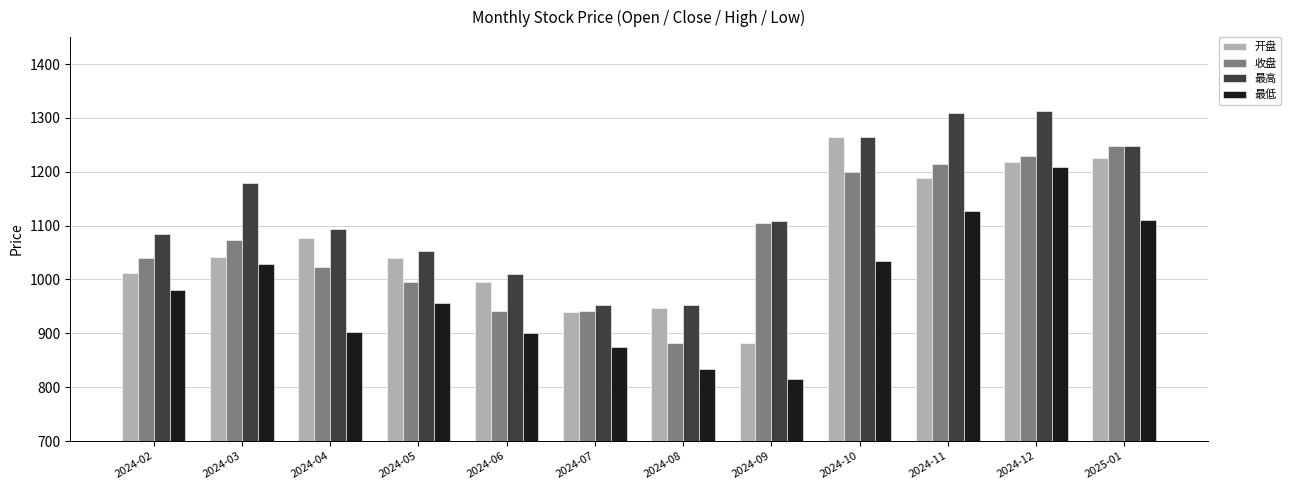

How many categories are shown in the chart?

12